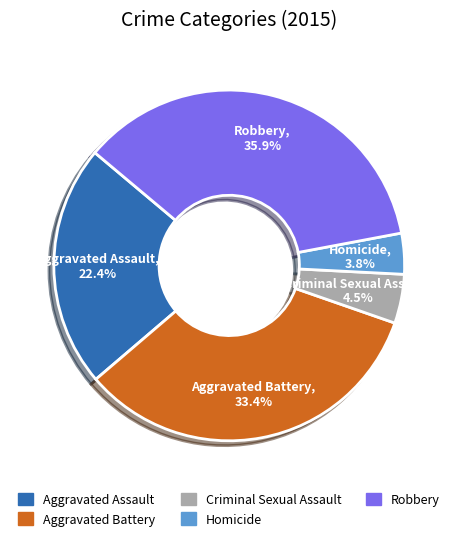

True or false: Aggravated Battery accounts for 21% of the total.

False